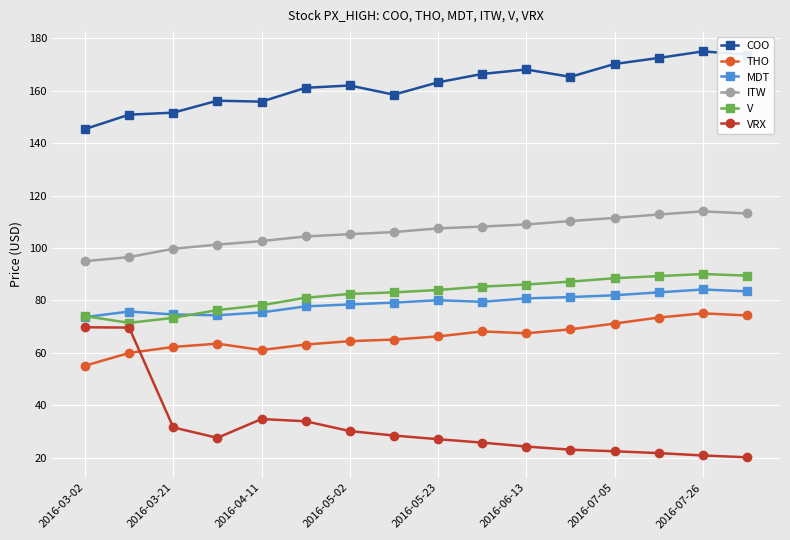

Which series has the largest range (max minus min)?

VRX